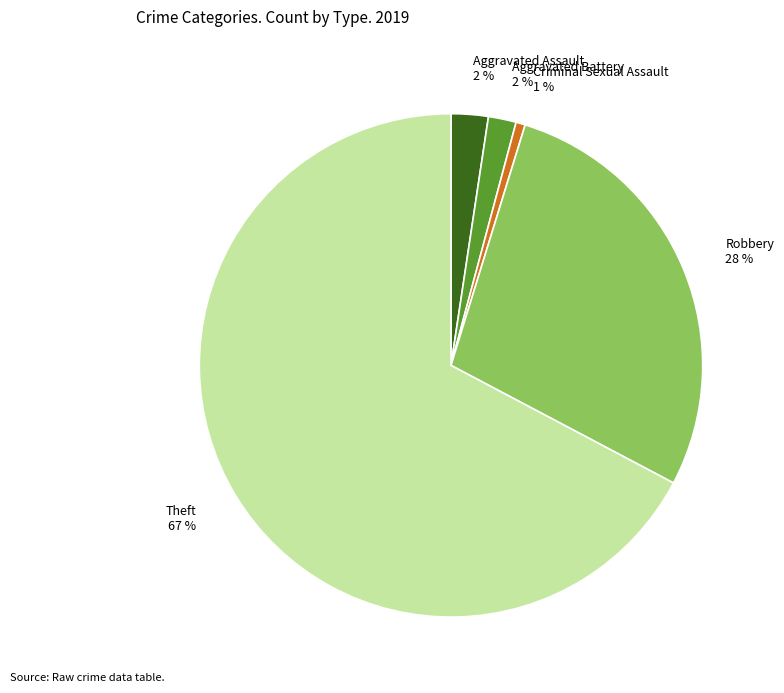

To the nearest percent, what is the combined percentage of Theft and Robbery?

95%